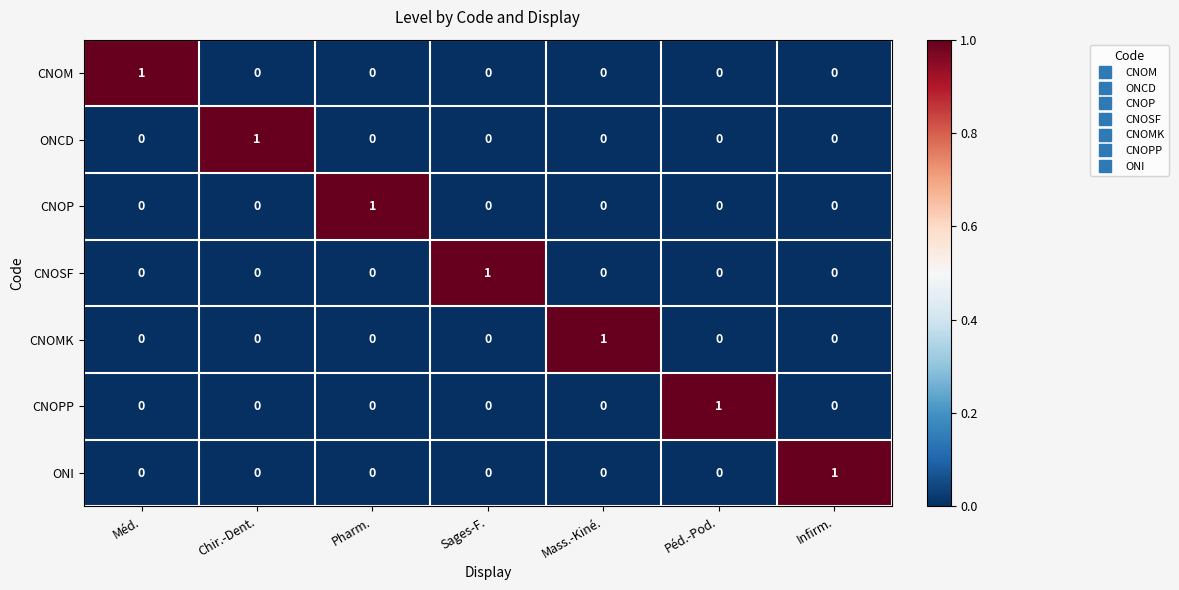

Is it true that CNOMK equals 2 at Mass.-Kiné.?

False